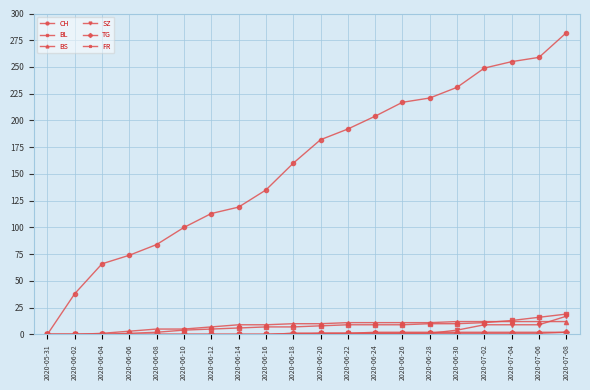

What is the label of the 19th point from the right?

2020-06-02